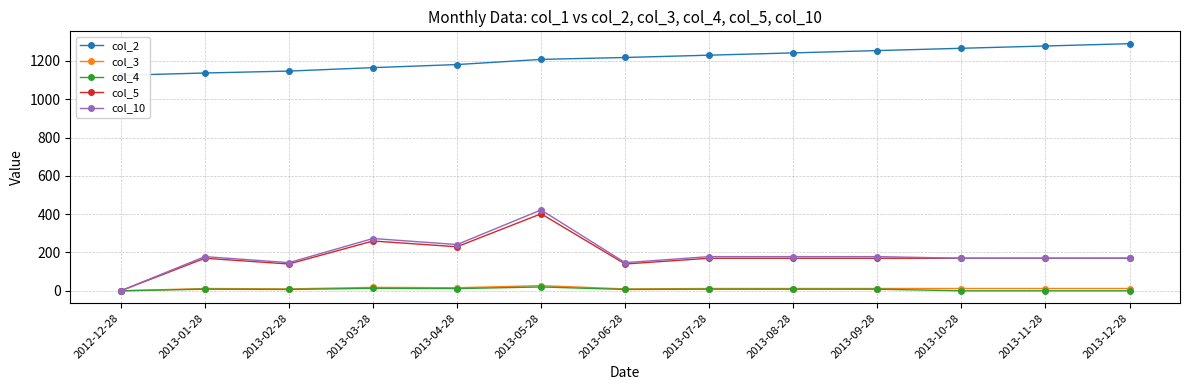

The col_3 series shows 9.3 at 2012-12-28. True or false?

False